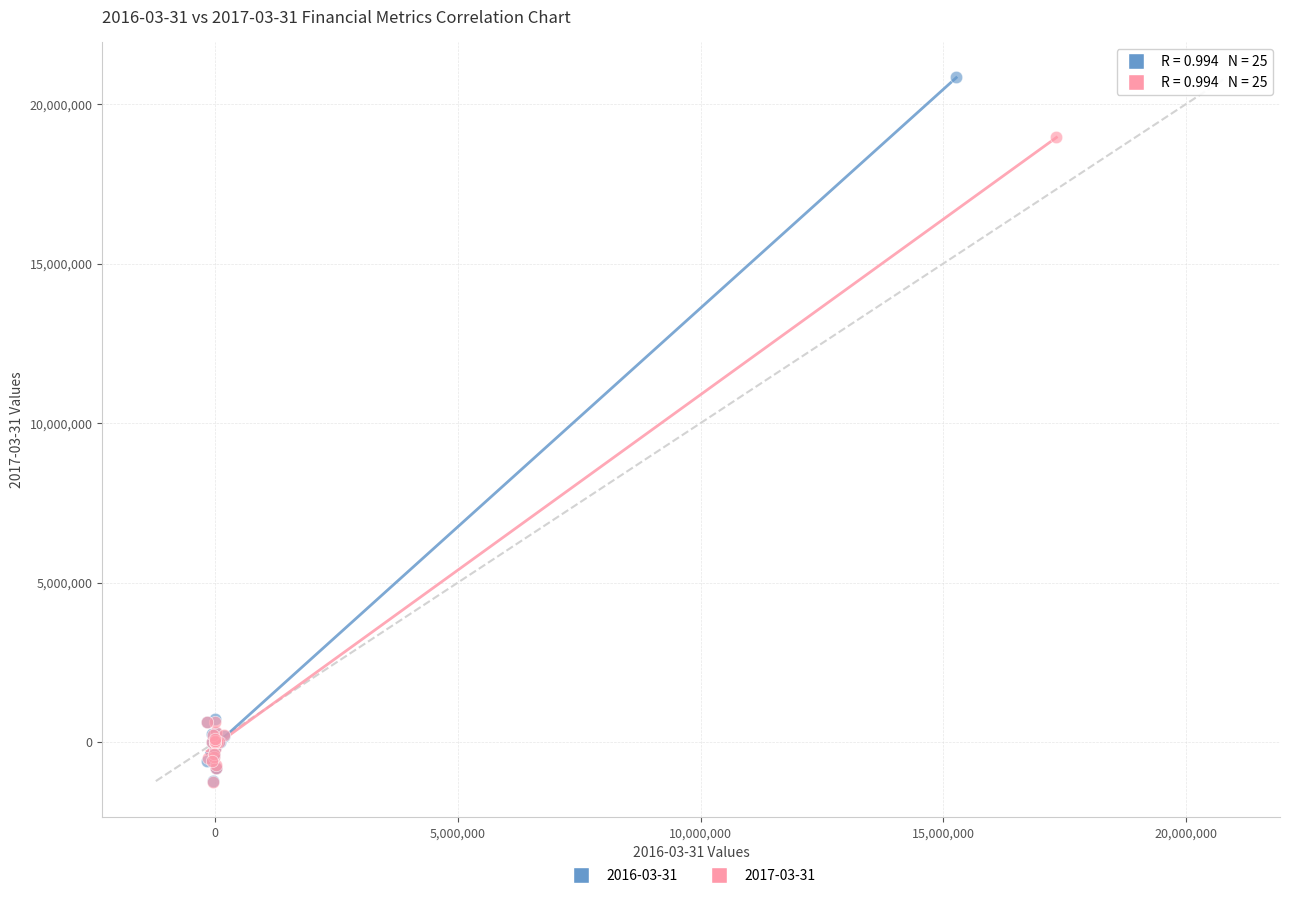

Which series contains the highest Y value?

2016-03-31